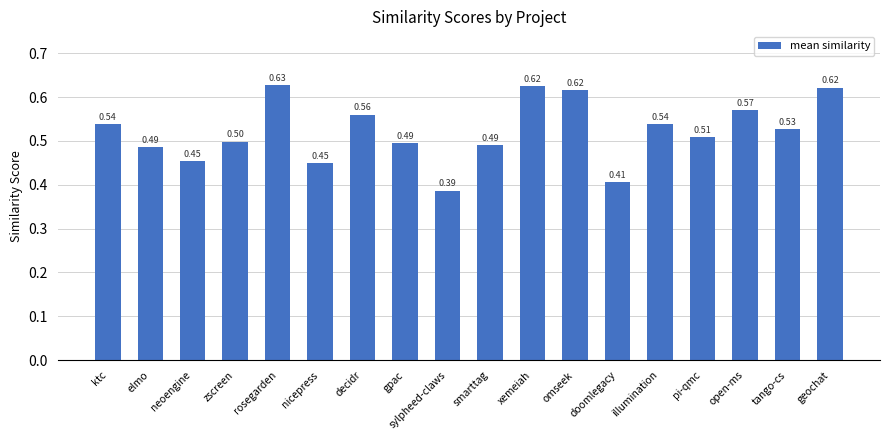

At which category does the chart reach its minimum across all series?

sylpheed-claws